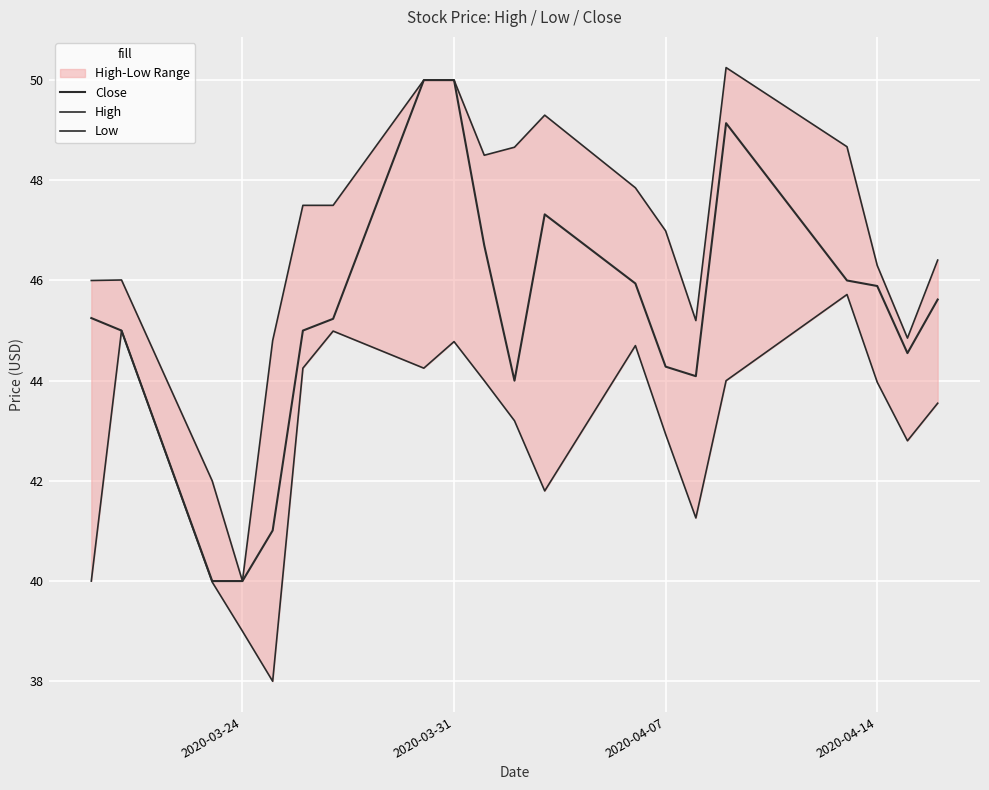

At which category is the sum across all series the highest?

2020-03-31